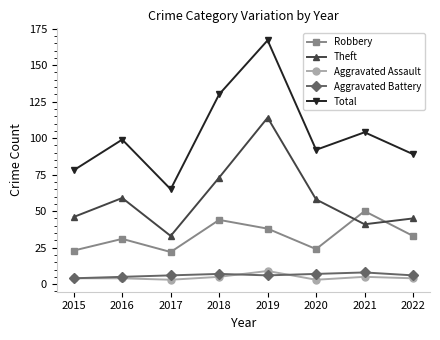

What is the average value of the Total series?

103